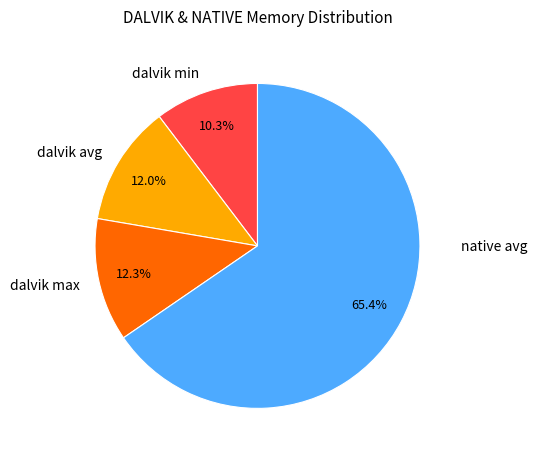

Does dalvik avg account for over 50% of the chart?

No